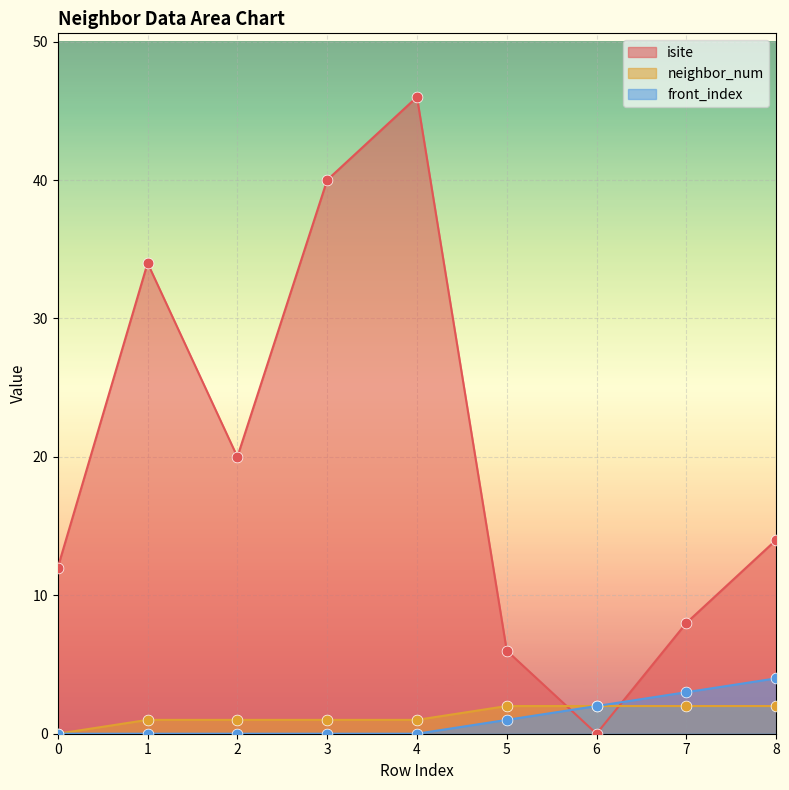

Is the value of isite at 6 greater than the value of neighbor_num at 6?

No